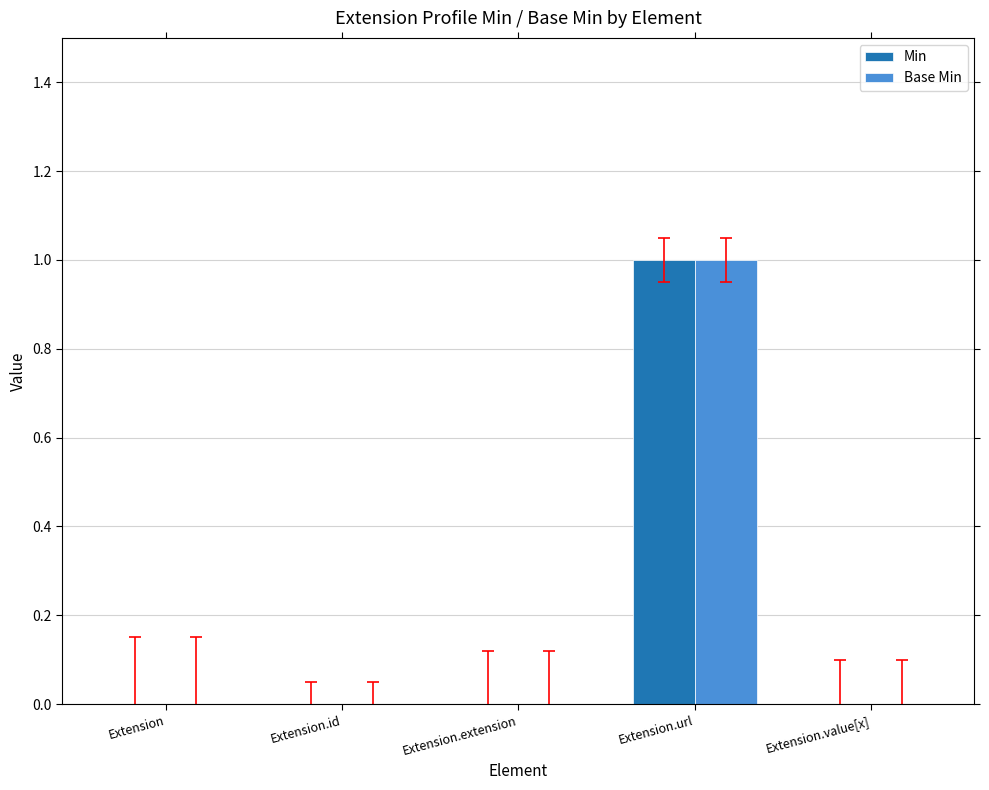

At which label does Min reach its peak?

Extension.url